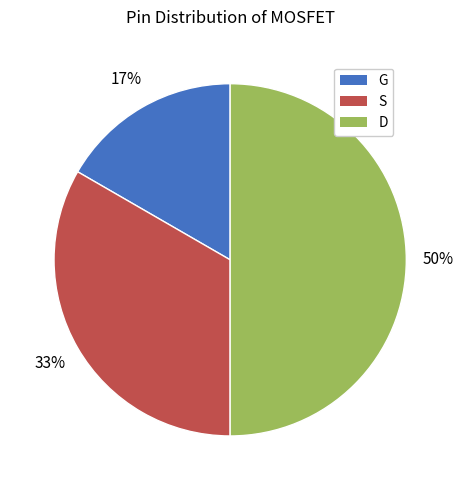

Does S represent more than half of the total?

No